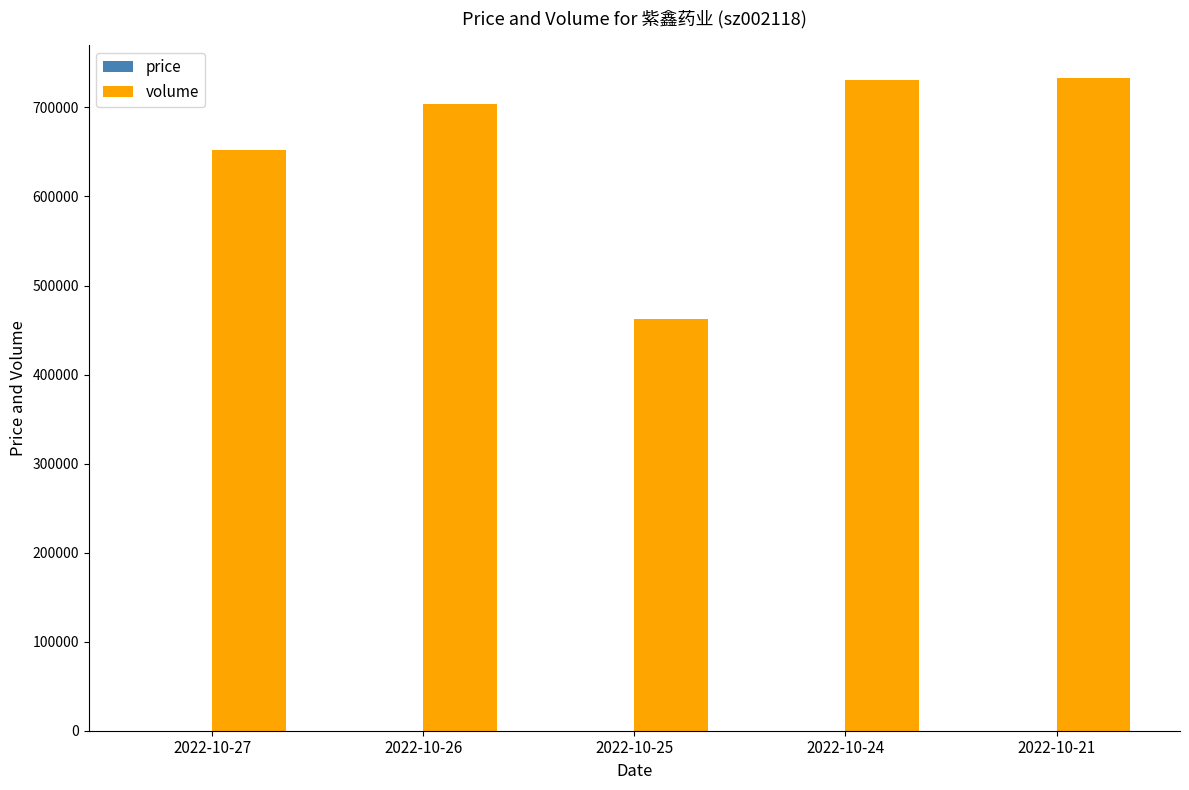

What is the total value across all series at 2022-10-24?

731349.5